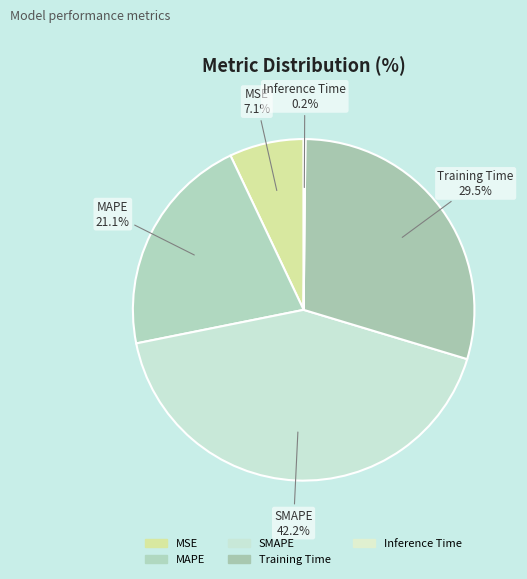

Does any single category account for the majority?

No